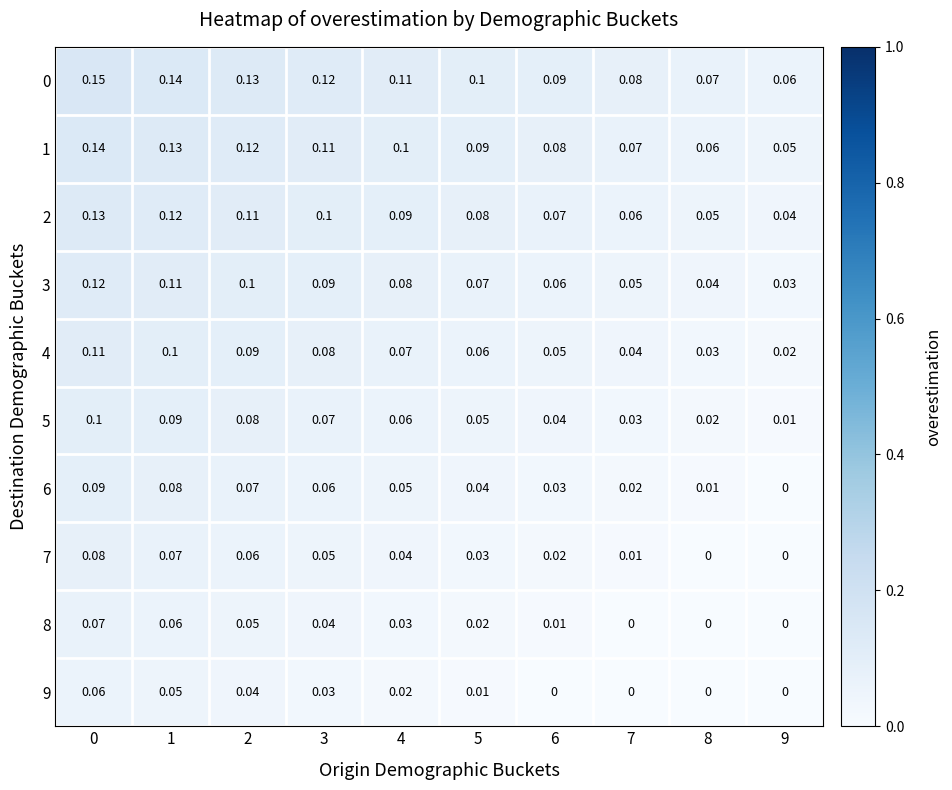

At how many categories does at least one series exceed 0?

10